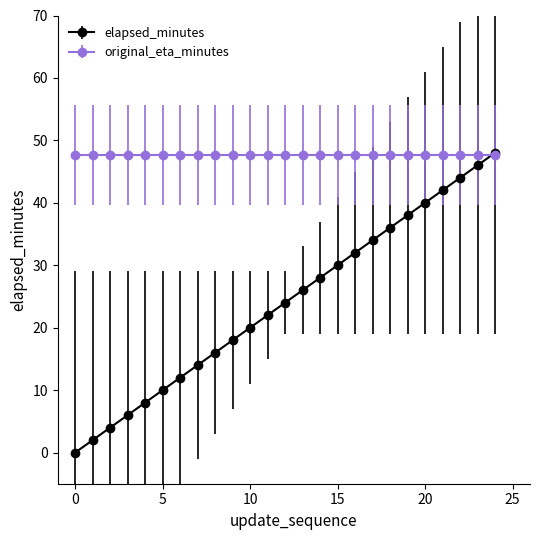

What are all the series names shown in the legend?

elapsed_minutes, original_eta_minutes